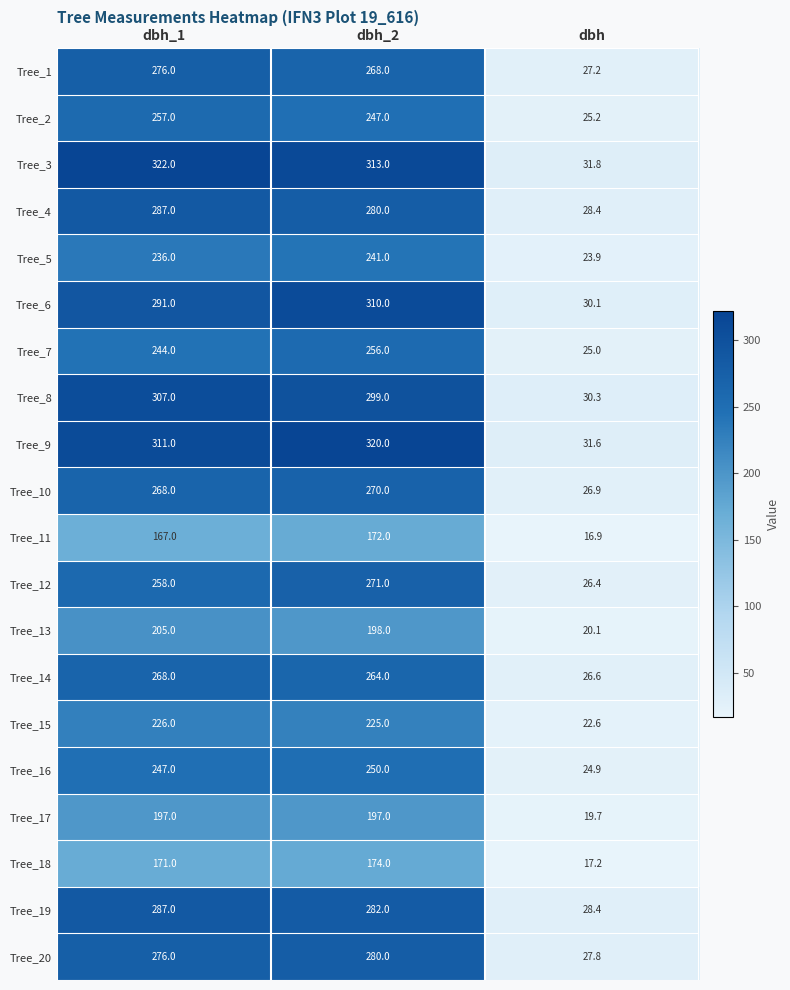

At which category is the sum across all series the highest?

dbh_2